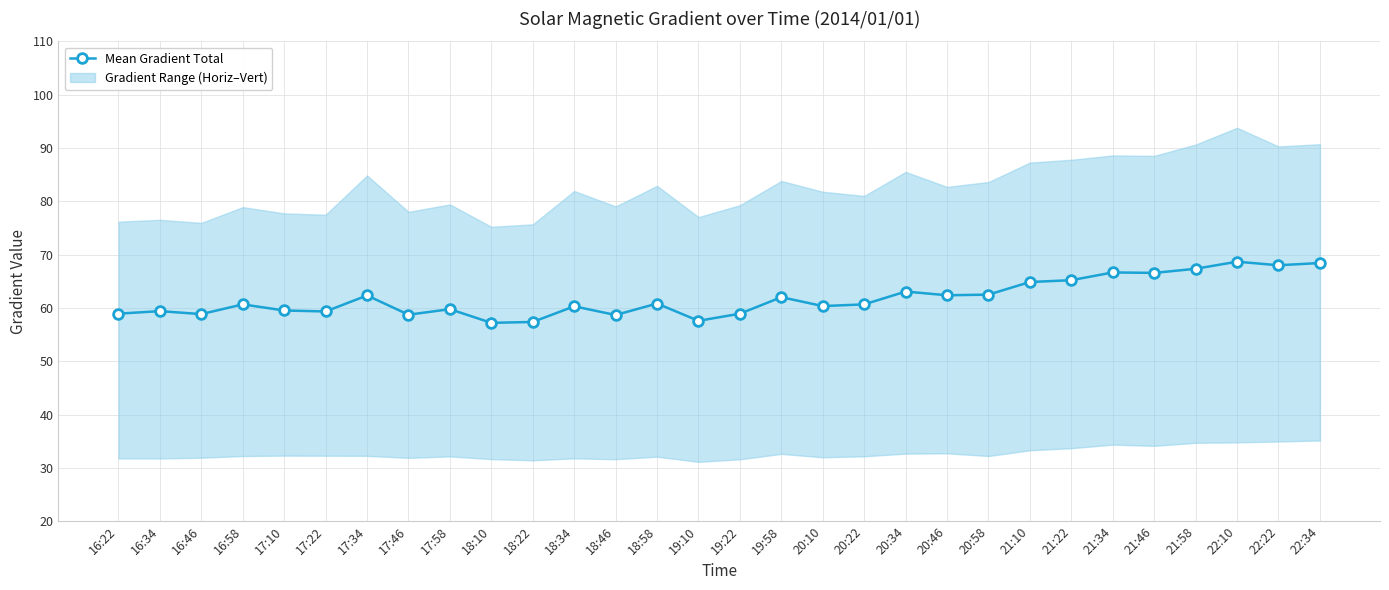

What is the smallest value displayed?

57.2